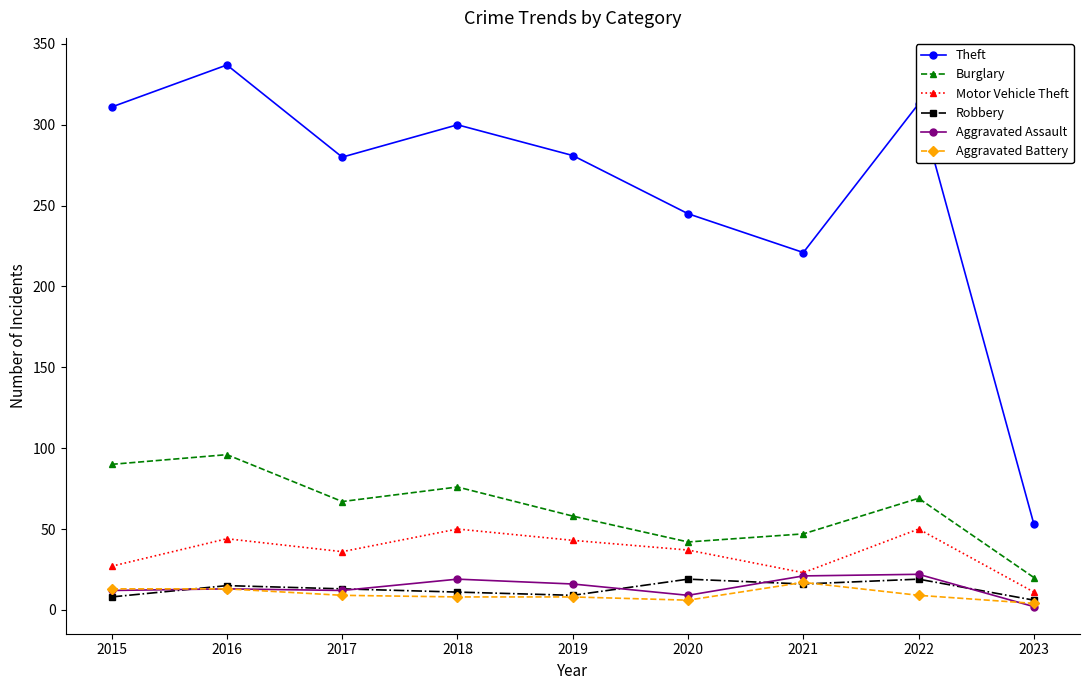

Is it true that Aggravated Battery equals 8 at 2018?

True